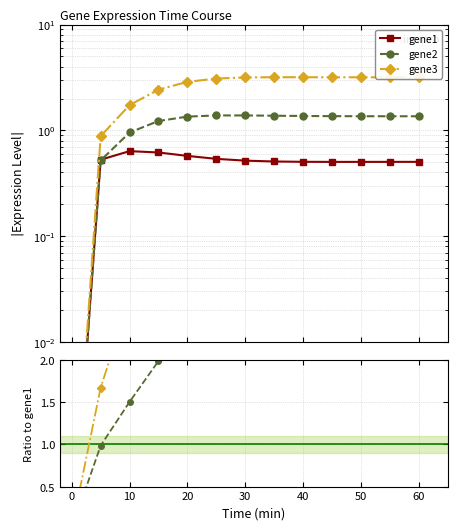

Is it true that gene2 equals 1.0 at 10?

True